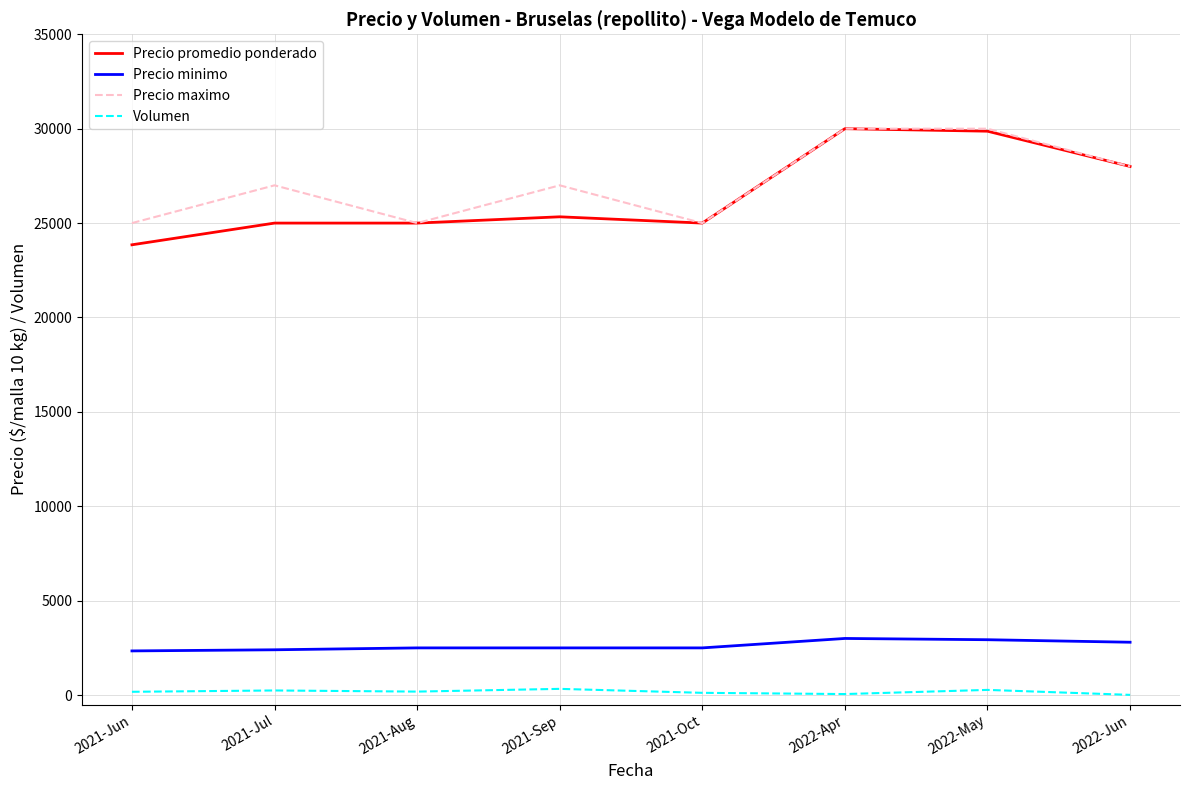

Rank the series at 2021-Jul from lowest to highest value.

Volumen, Precio minimo, Precio promedio ponderado, Precio maximo